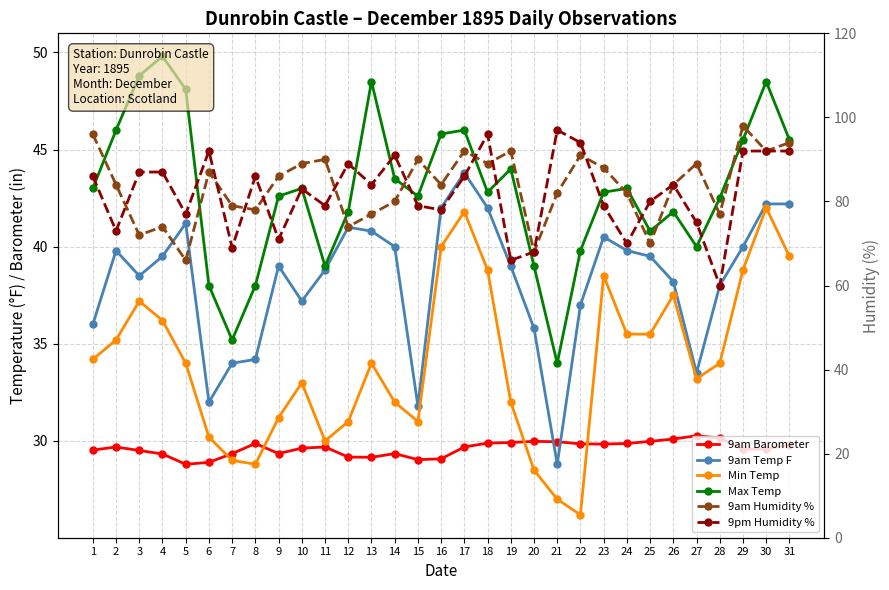

At 3, list the series in order from smallest to largest.

9am Barometer, Min Temp, 9am Temp F, Max Temp, 9am Humidity %, 9pm Humidity %